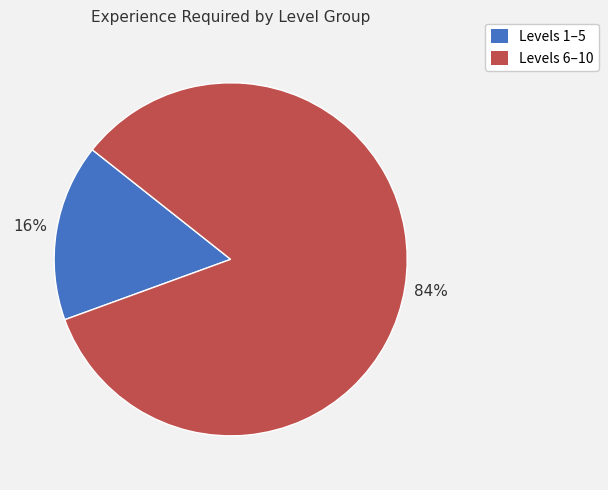

How many slices are in this pie chart?

2